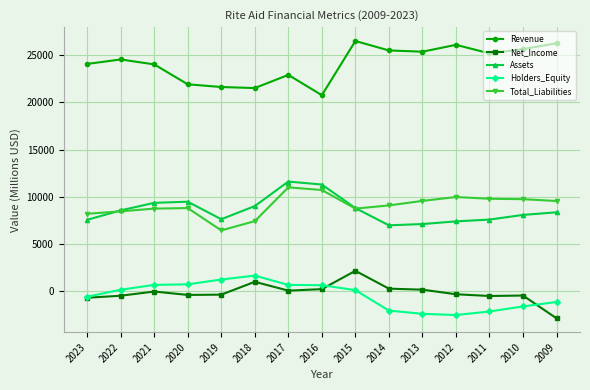

Which series ends up on top after the final intersection of Assets and Total_Liabilities?

Total_Liabilities